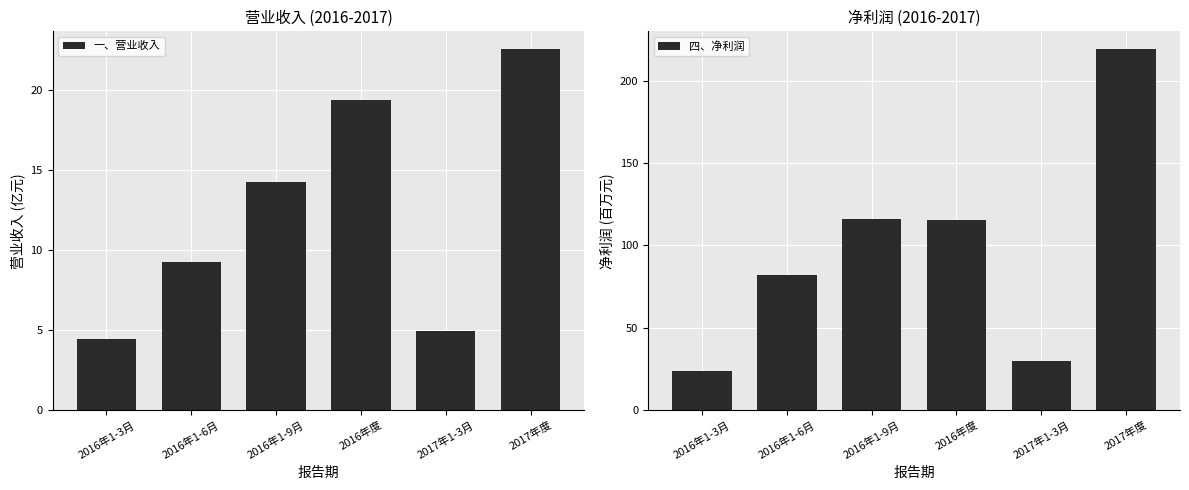

Reading left to right, list all the values displayed in this chart.

一、营业收入: 4.5	9.2	14.2	19.3	4.9	22.5
四、净利润: 24.0	81.8	116.2	115.5	29.8	219.0